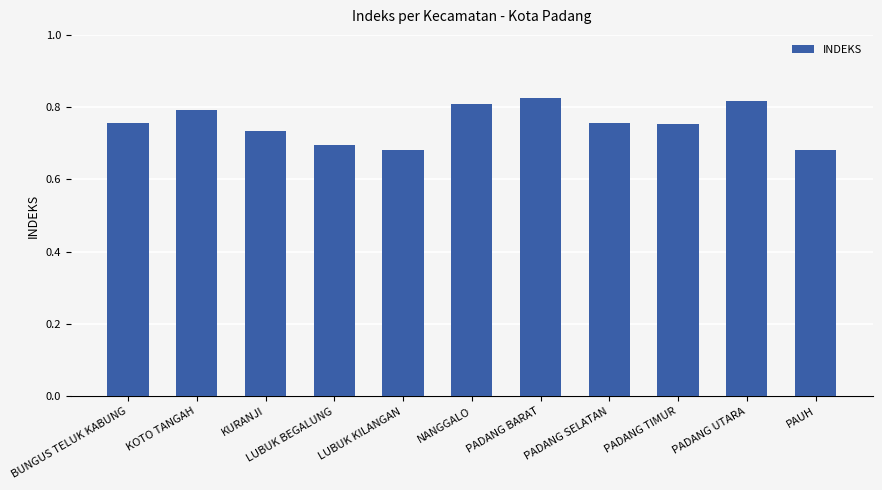

What is the label of the 8th bar from the left?

PADANG SELATAN